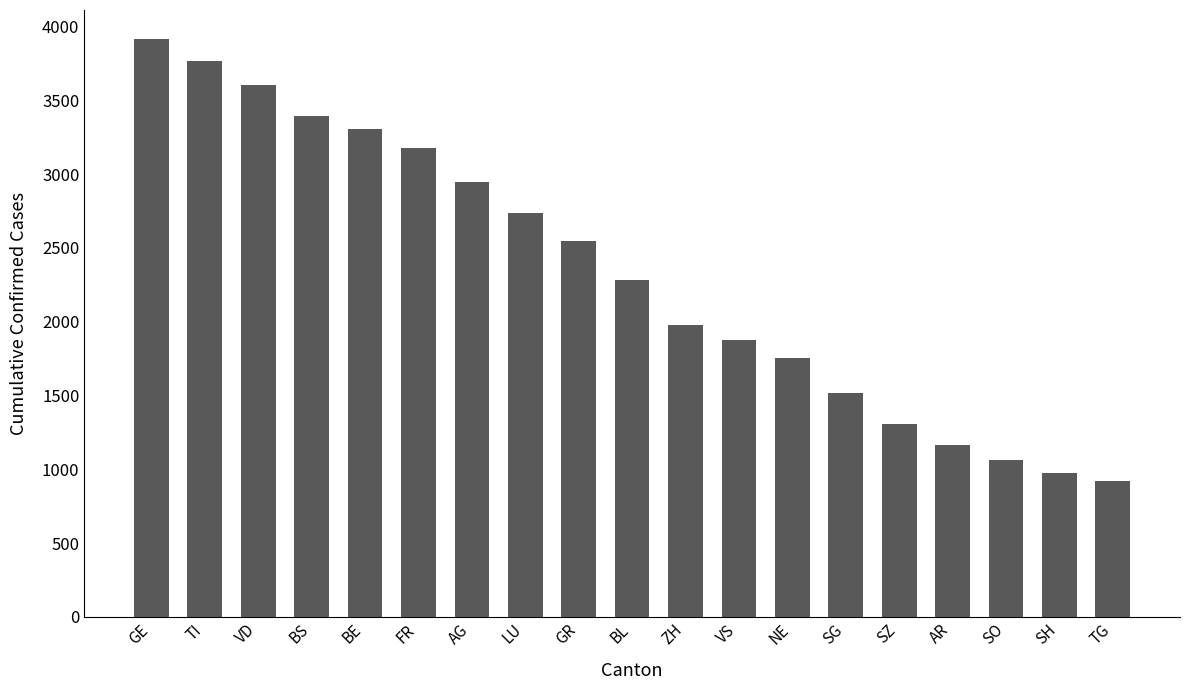

What is the minimum value shown in the chart?

918